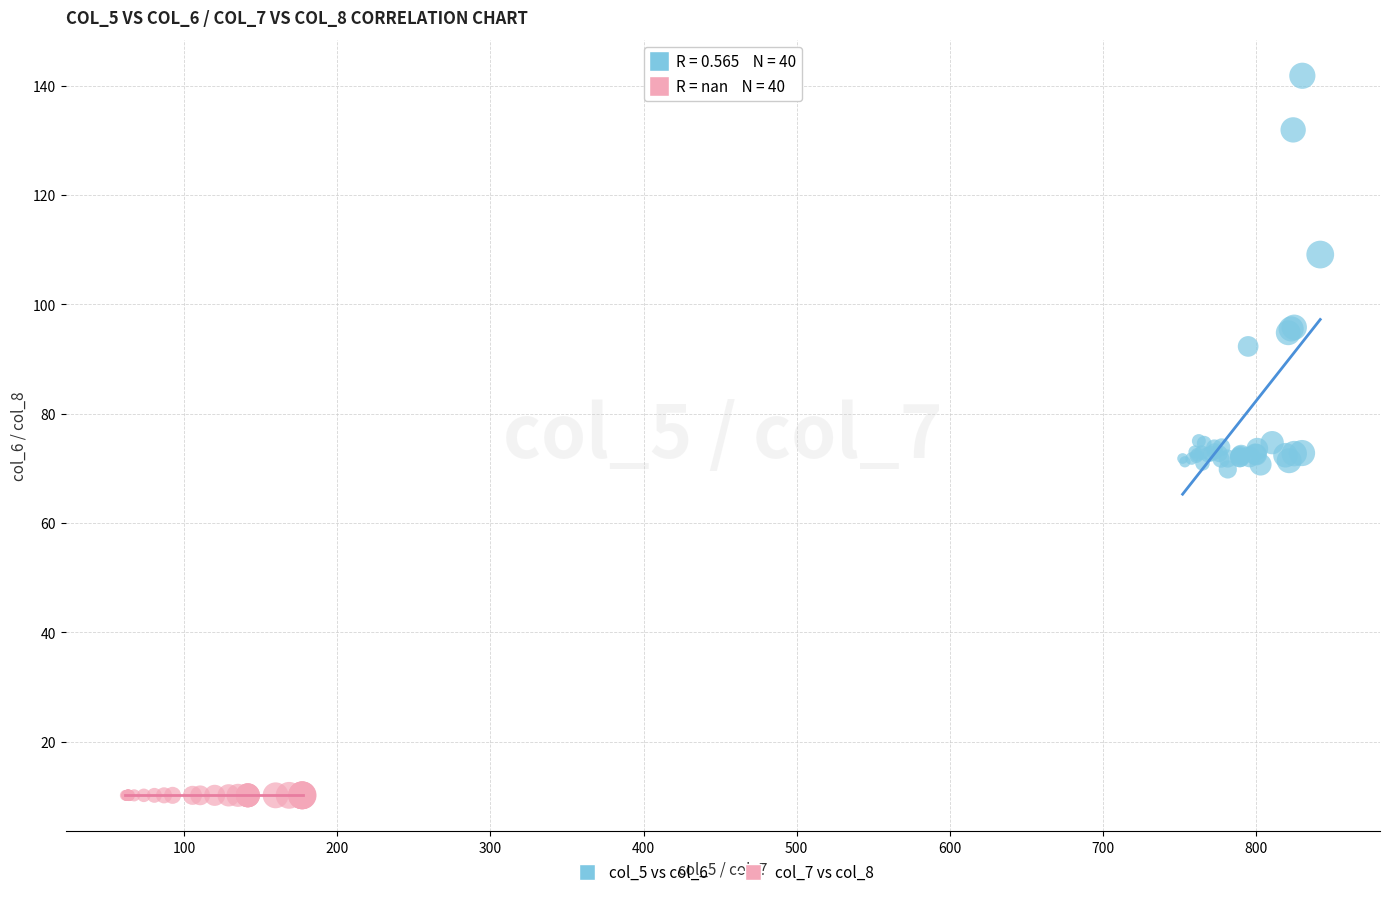

Which series contains the lowest Y value?

col_7 vs col_8